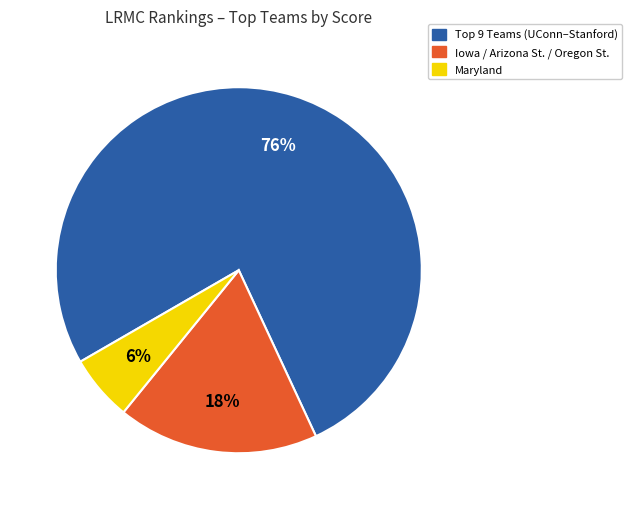

What percentage is the Iowa / Arizona St. / Oregon St. slice, to the nearest percent?

18%